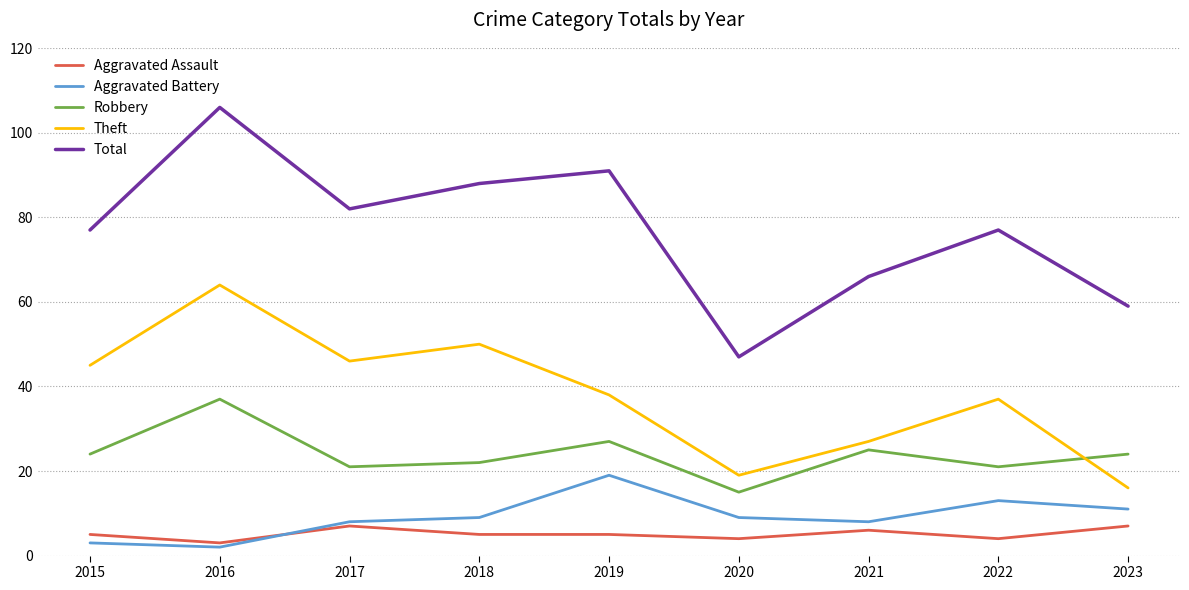

What is the difference between the second highest and minimum values in the Robbery series?

12